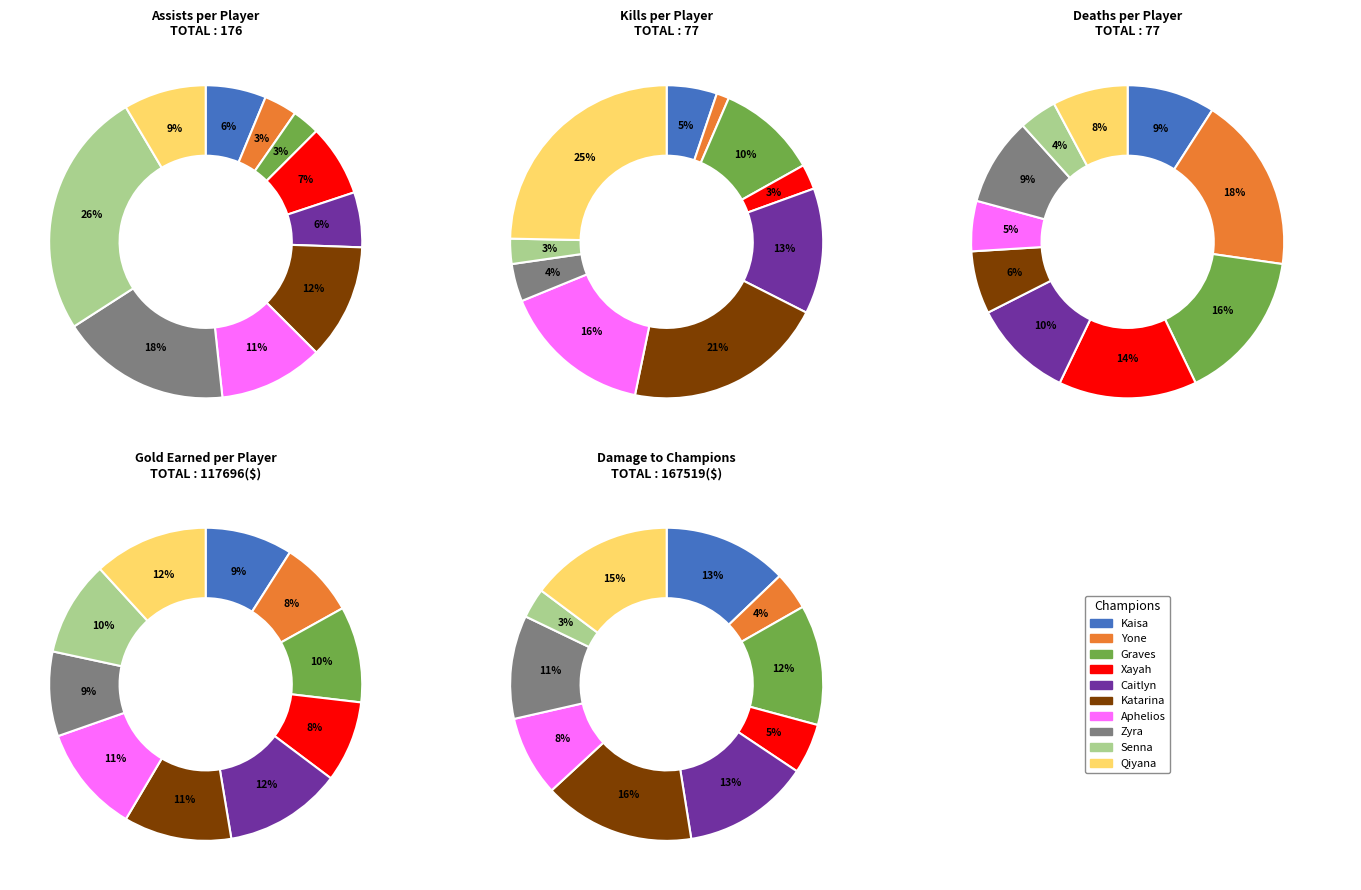

True or false: assists accounts for 1% of the total.

False